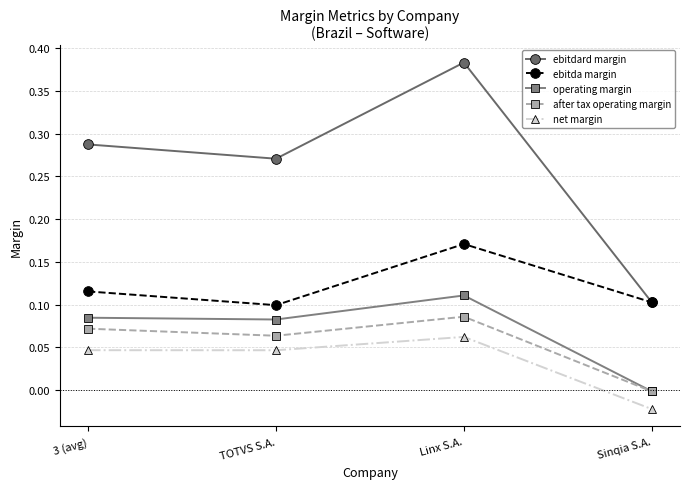

Rank the series by their maximum value, from lowest to highest.

net margin, after tax operating margin, operating margin, ebitda margin, ebitdard margin